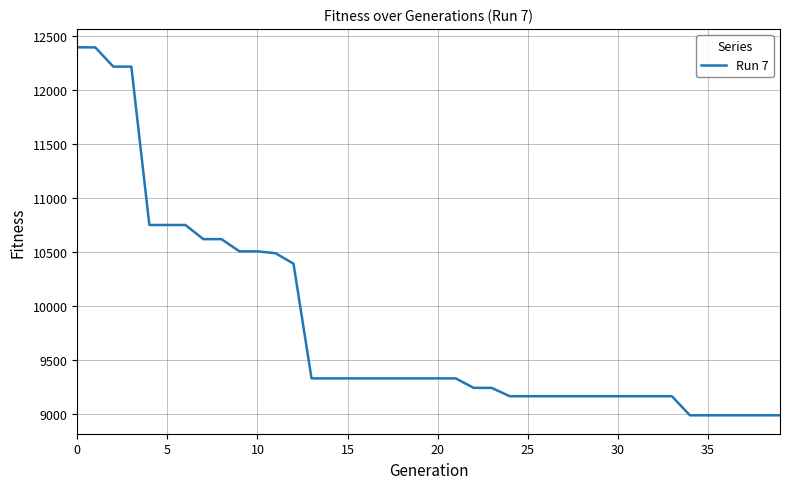

What is the difference between the maximum and minimum values?

3407